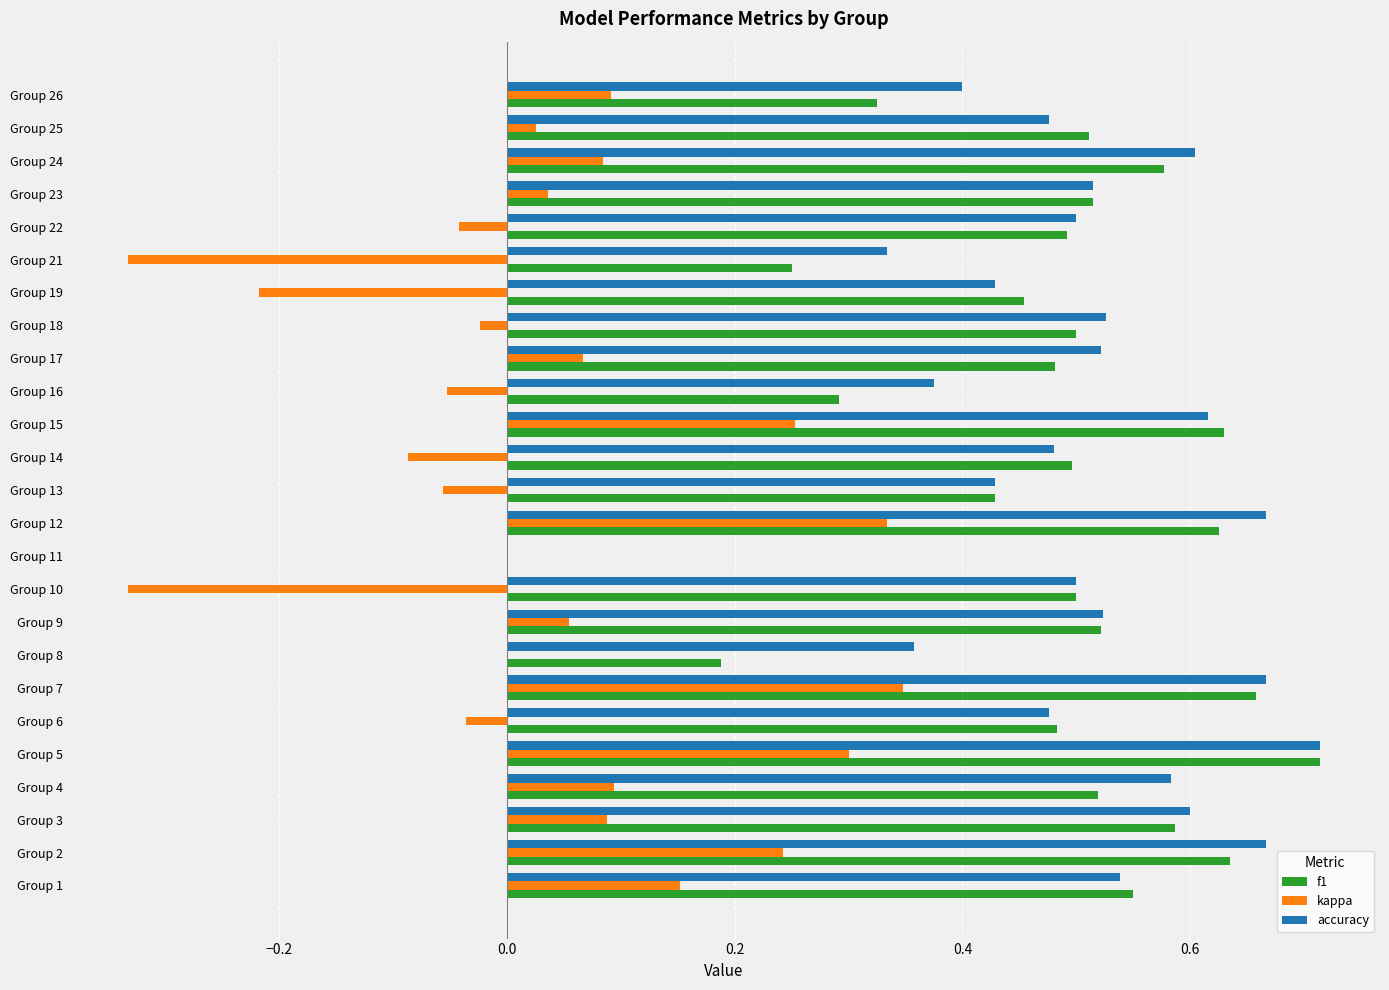

What is the sum of all accuracy values?

12.5